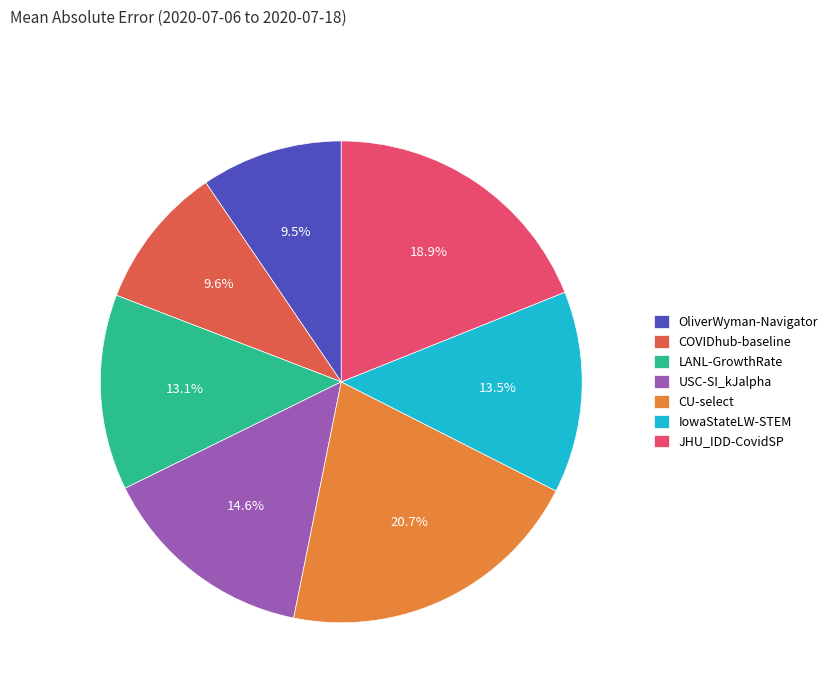

What percentage is NOT represented by IowaStateLW-STEM?

86.5%